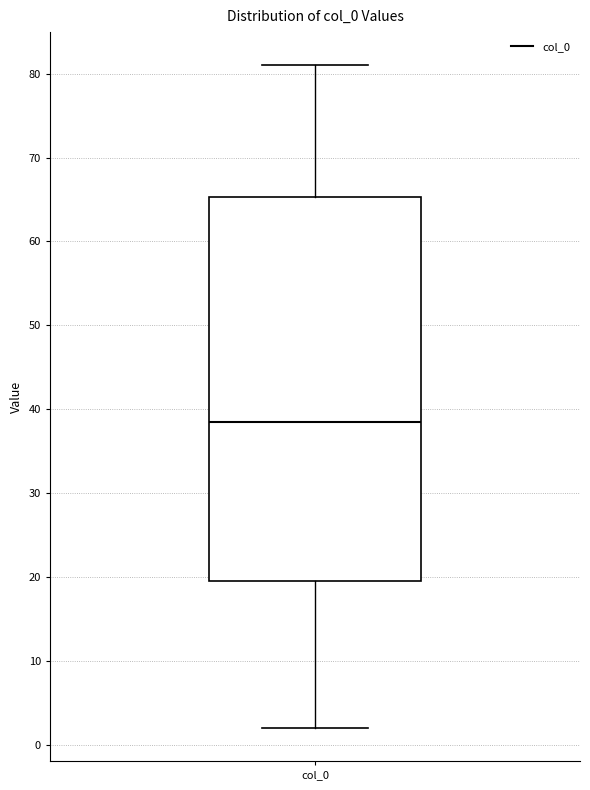

Read this box plot against the y-axis: the position of the median line, the range covered by the box, and the ends of both whiskers. The values are not printed on the chart, so give them approximately, as read against the axis.

median 39, box 20 to 65, whiskers 2 to 81